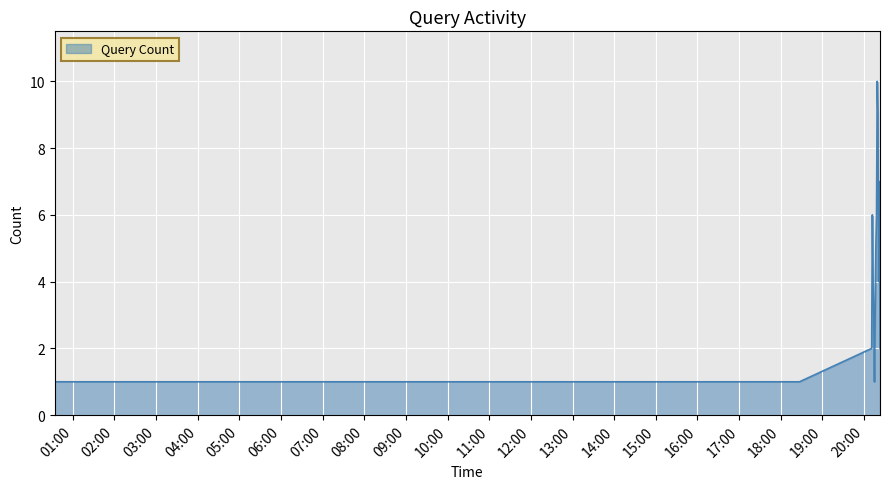

What is the difference between the maximum and minimum values?

9